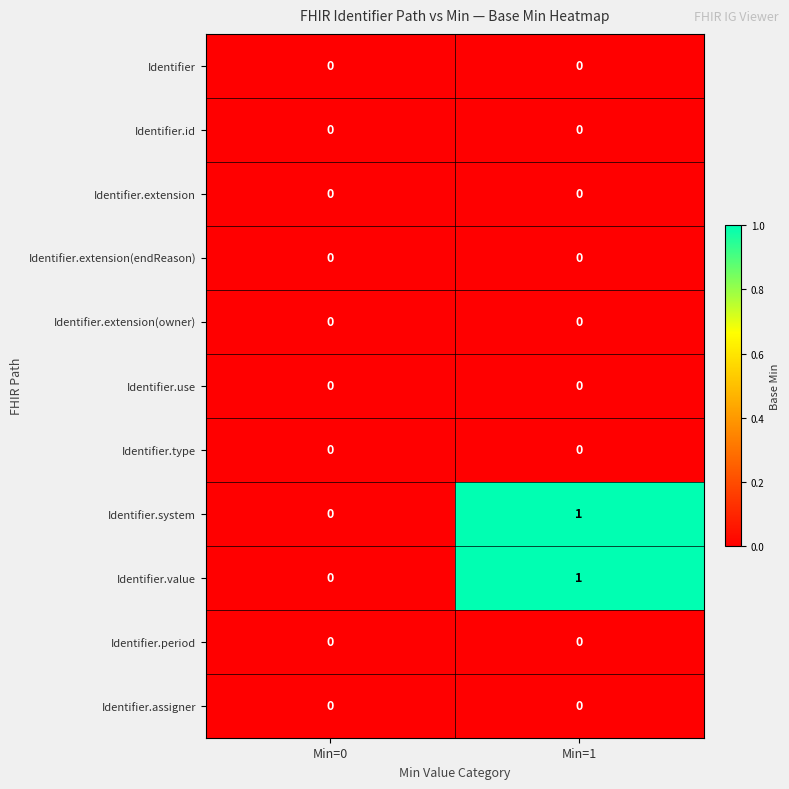

Count the number of data series in this chart.

11